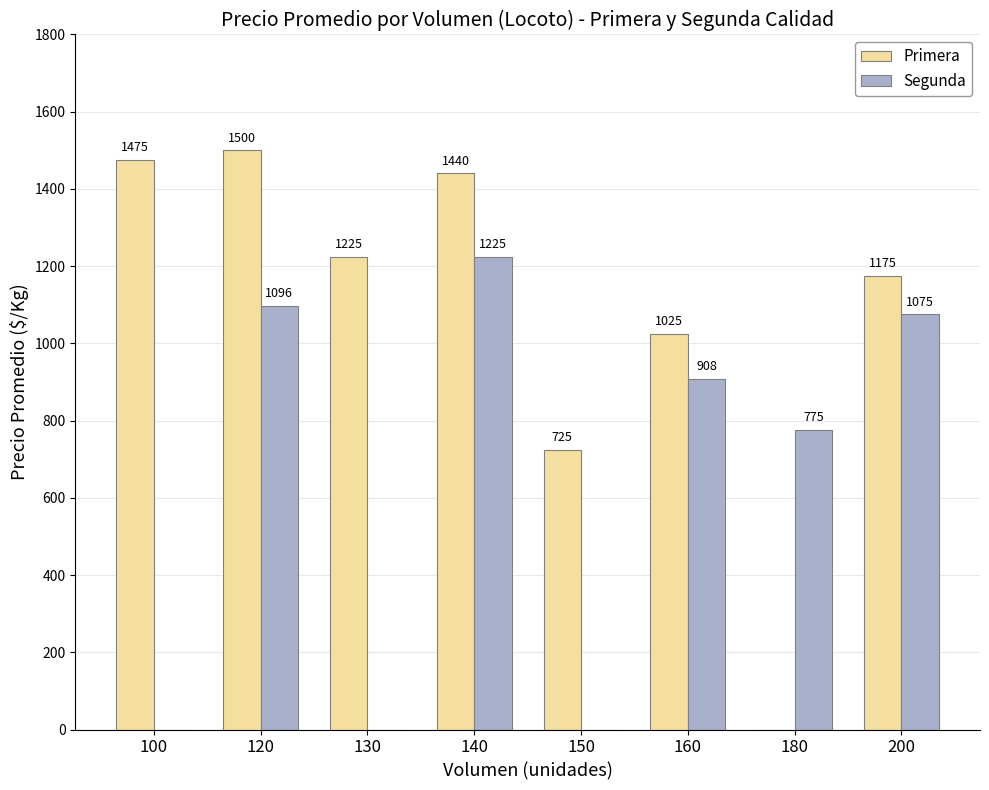

True or false: Segunda has a value of 0.0 at 130.

True